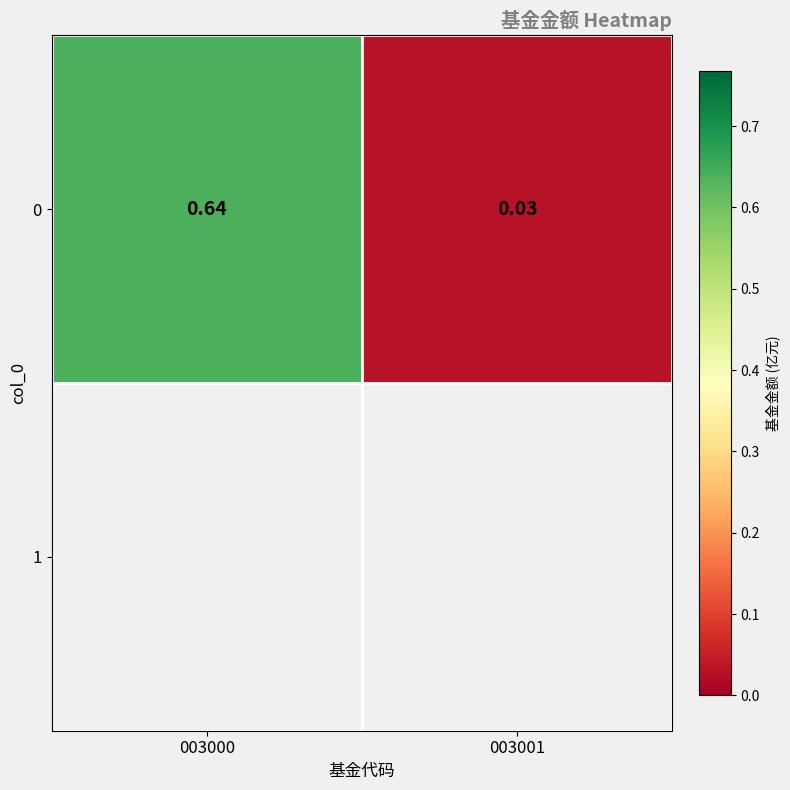

Reading left to right, extract all data points from this chart.

0.6	0.0